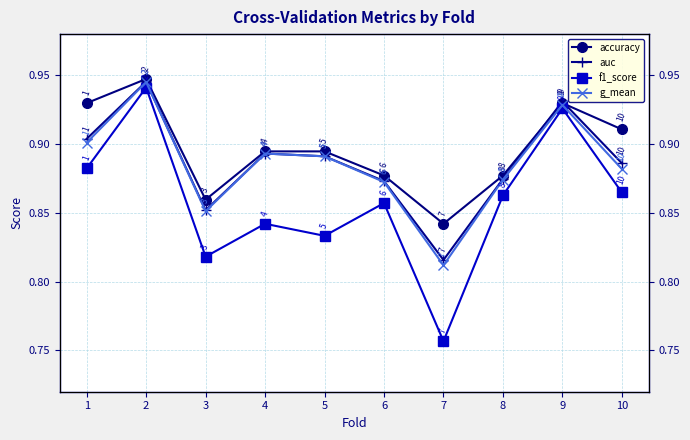

True or false: g_mean and accuracy intersect in this chart.

False